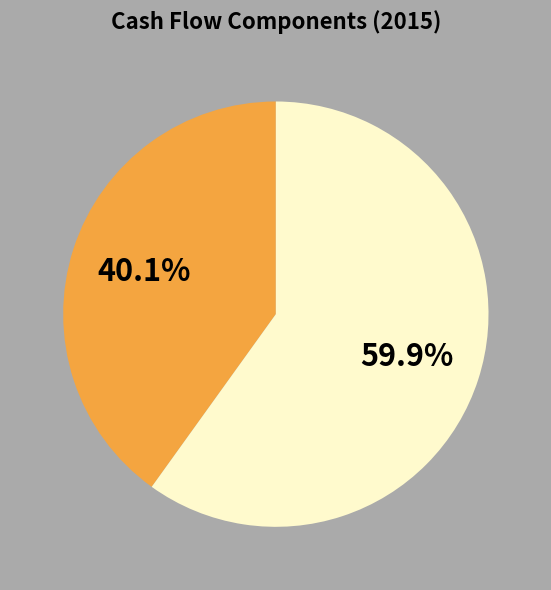

Is there any slice that represents more than half of the pie?

Yes